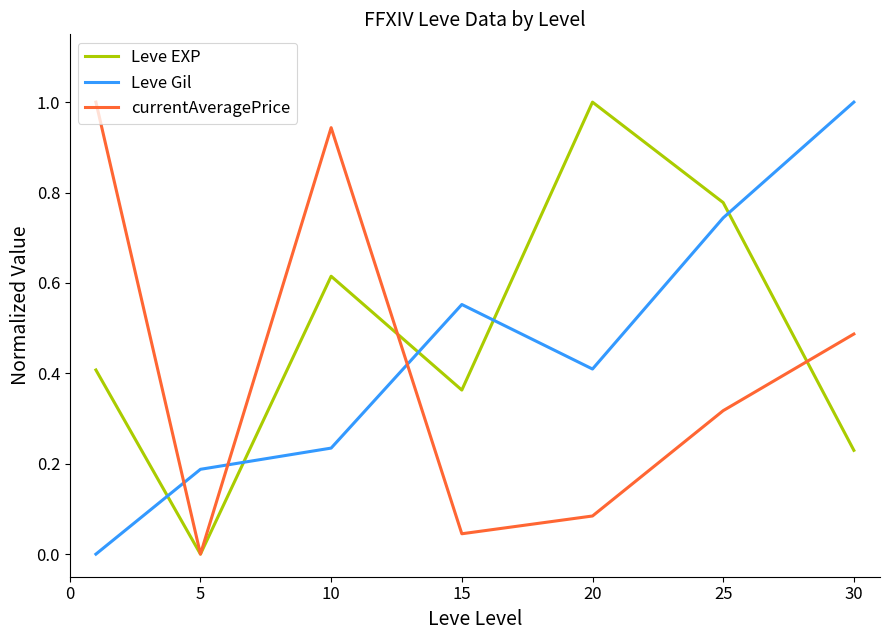

True or false: Leve Gil and currentAveragePrice cross at least once.

True